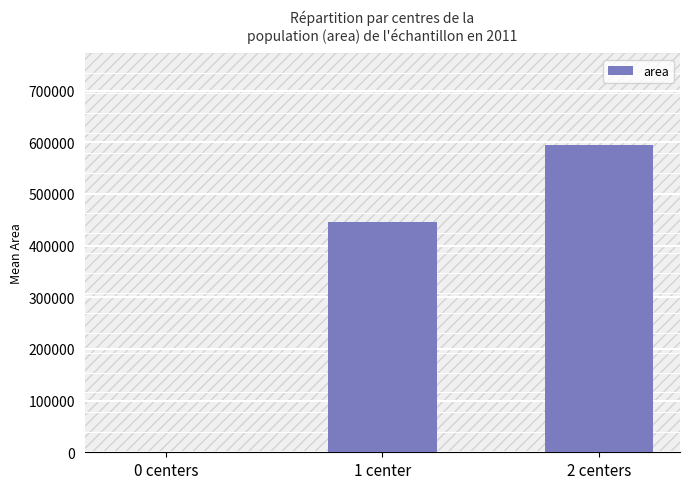

What is the sum of the values at 1 center and 2 centers?

1039318.2